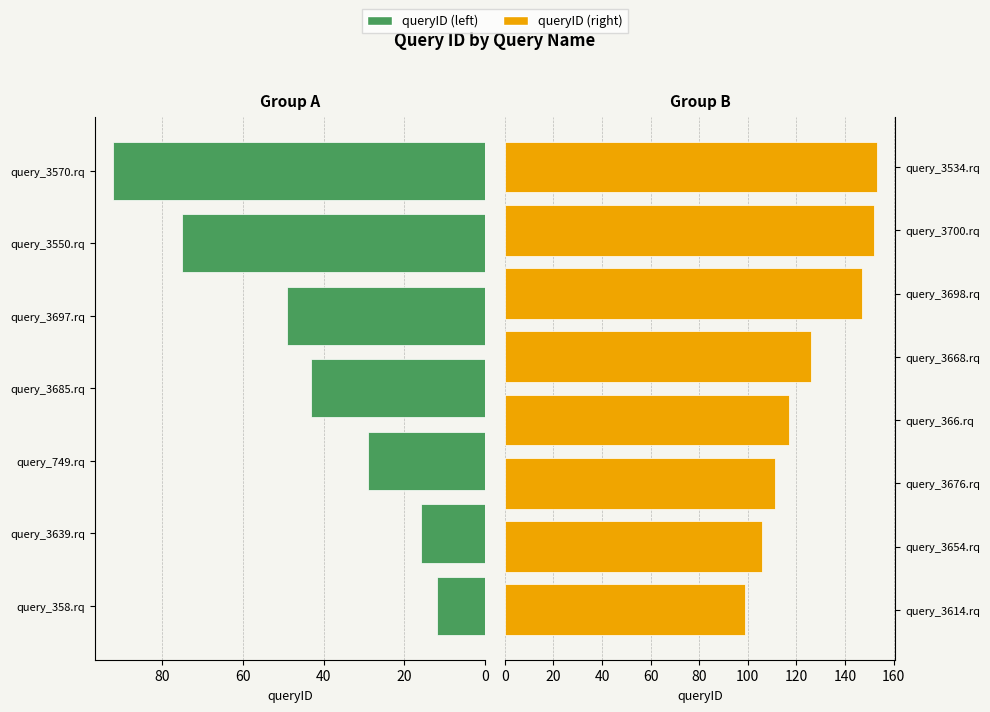

What is the approximate value at query_3697.rq?

49